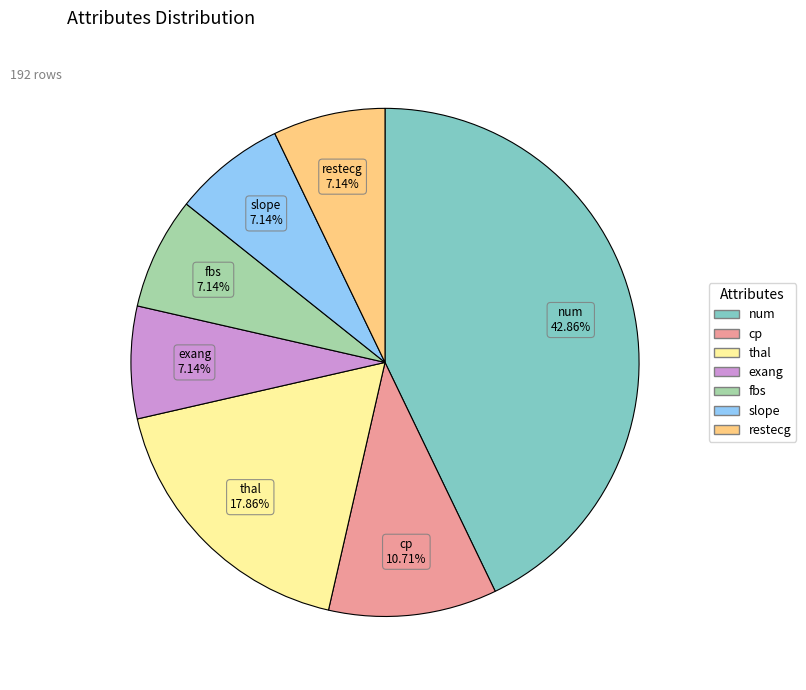

To the nearest percent, what portion does num represent?

43%